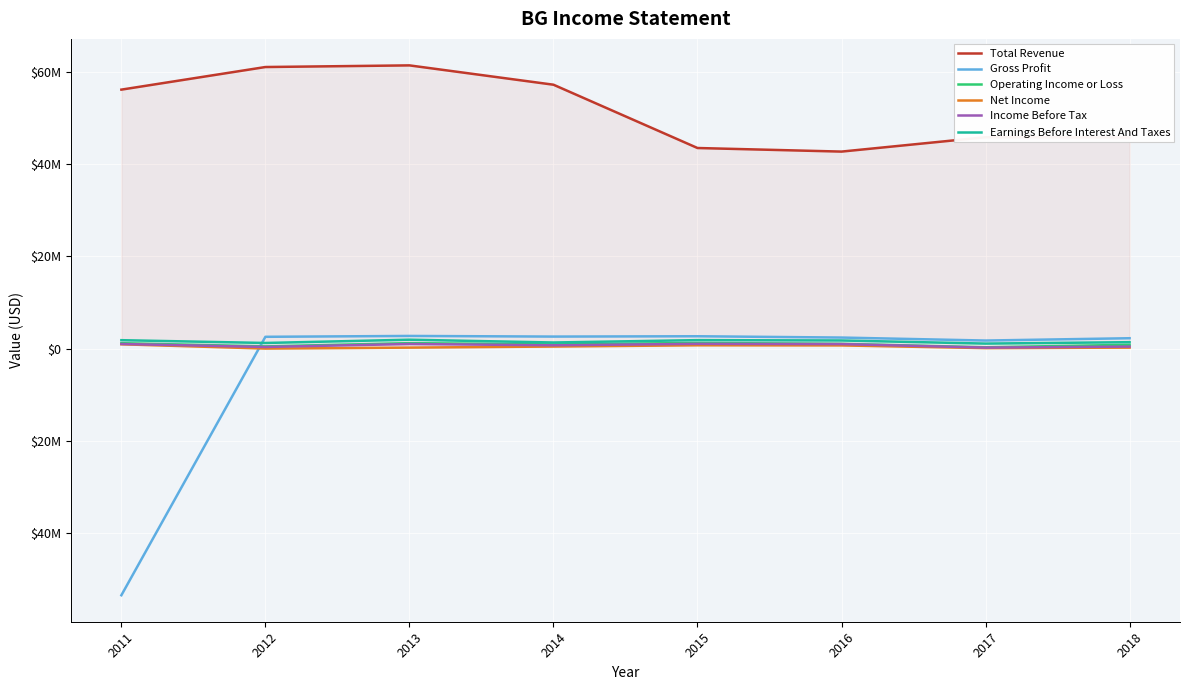

What are all the series names shown in the legend?

Total Revenue, Gross Profit, Operating Income or Loss, Net Income, Income Before Tax, Earnings Before Interest And Taxes